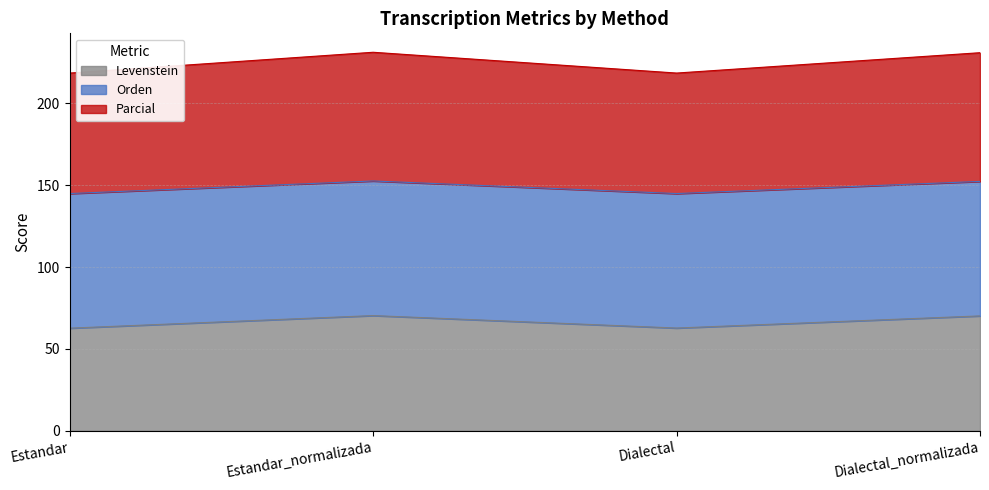

True or false: Parcial has more than 0 interior local peaks.

True